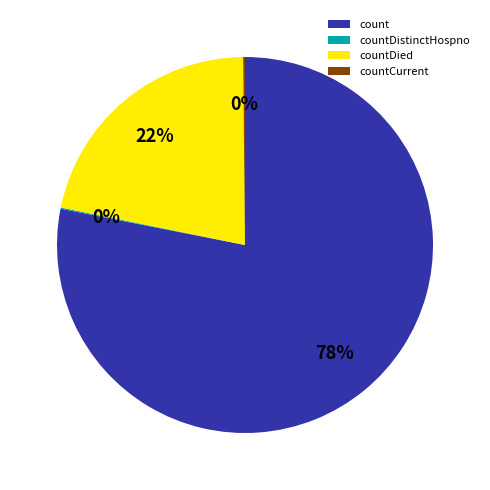

What is the largest slice in the pie chart?

count